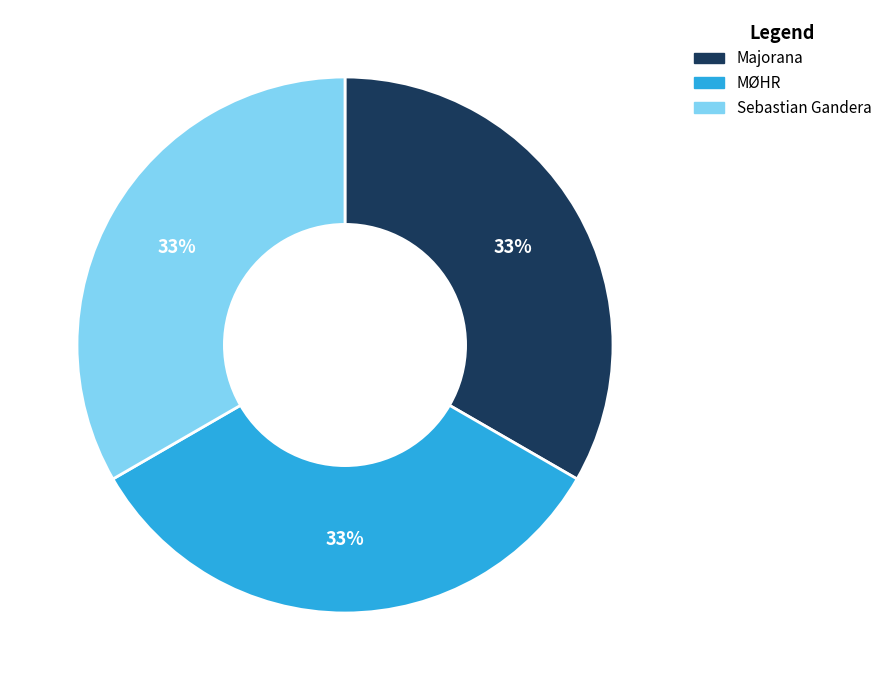

Combined, do Majorana and MØHR account for over 50%?

Yes